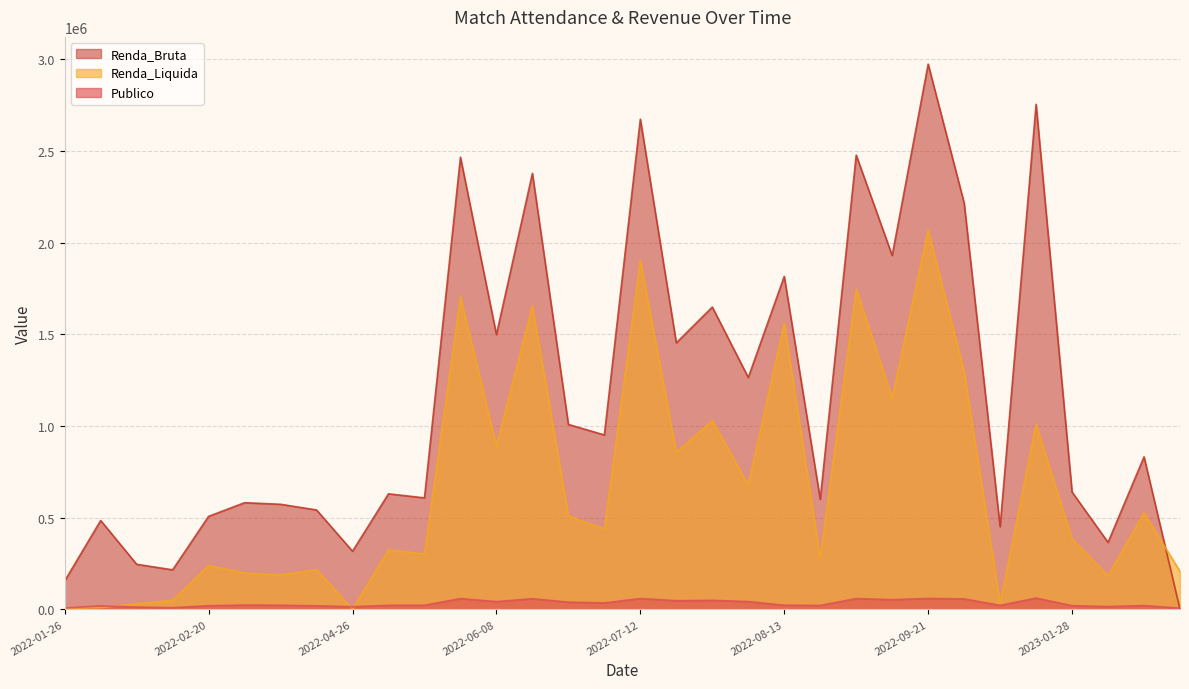

Which series changed the most between 2022-03-22 and 2022-07-23?

Renda_Bruta